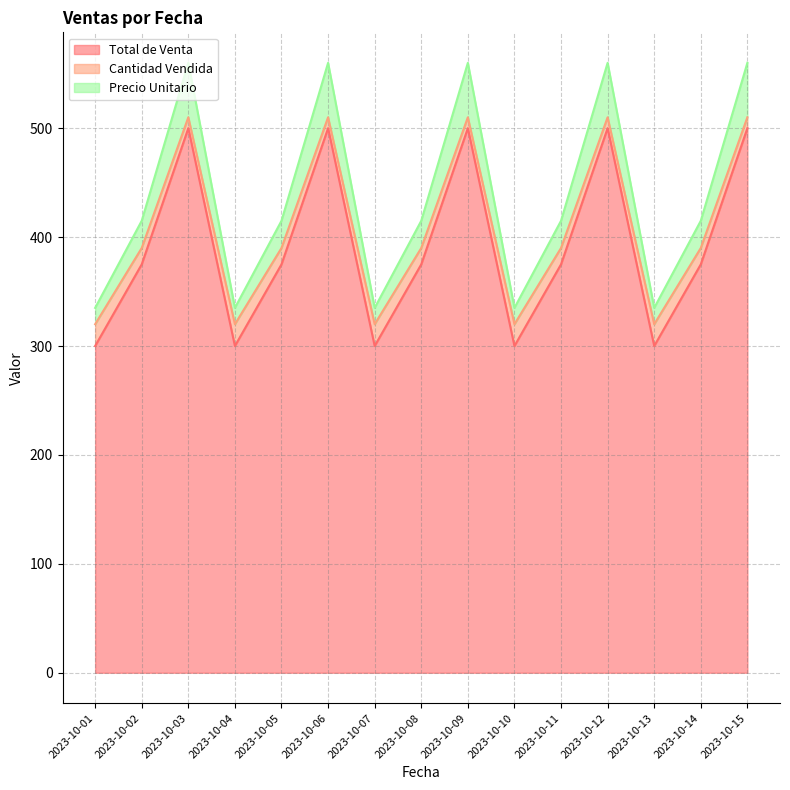

True or false: Precio Unitario has more than 2 interior local peaks.

True